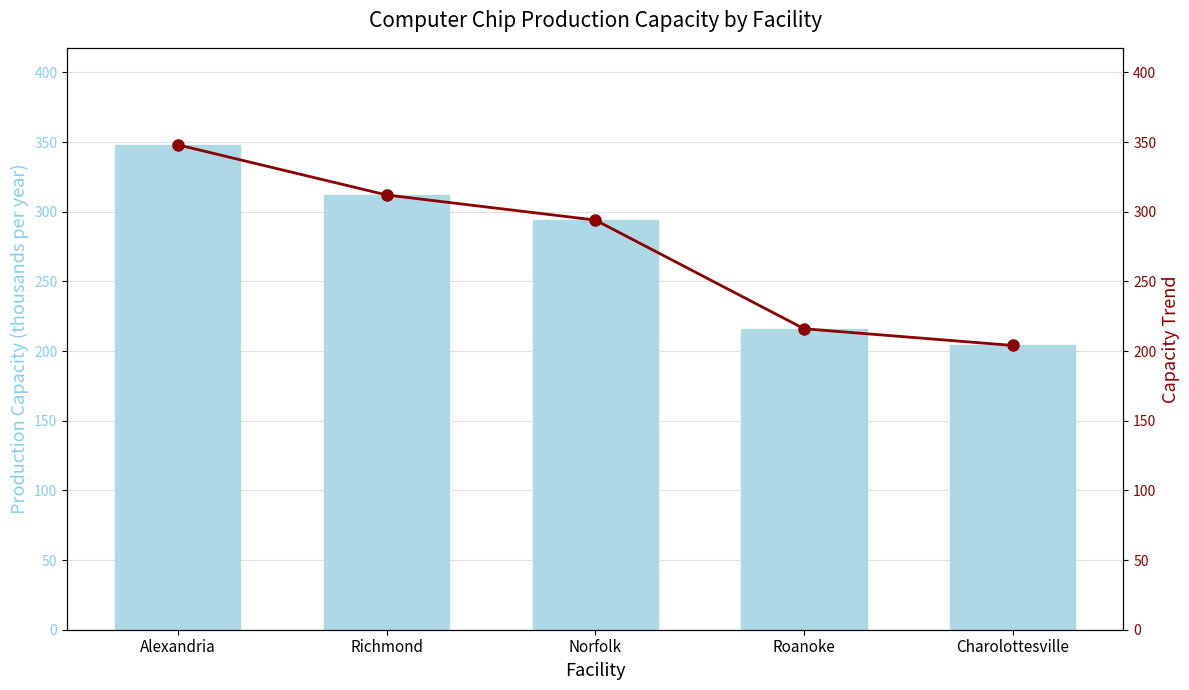

What position from the right is Alexandria?

5